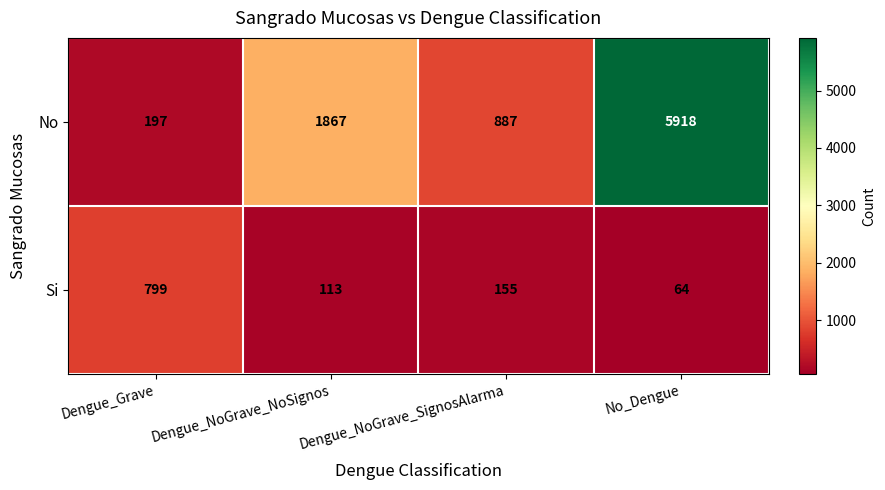

What is the greatest value displayed?

5918